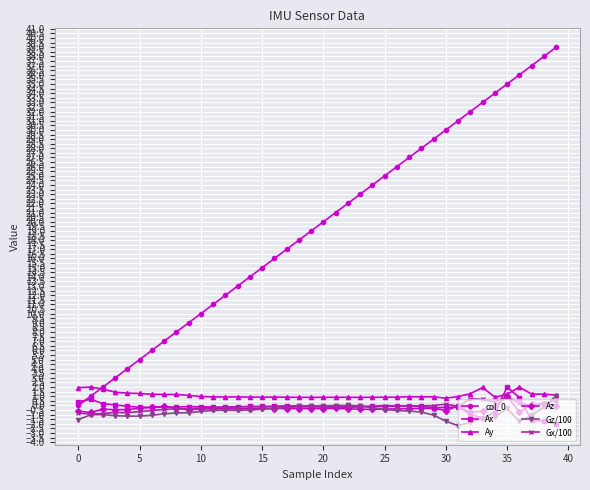

How many lines are shown in the chart?

6